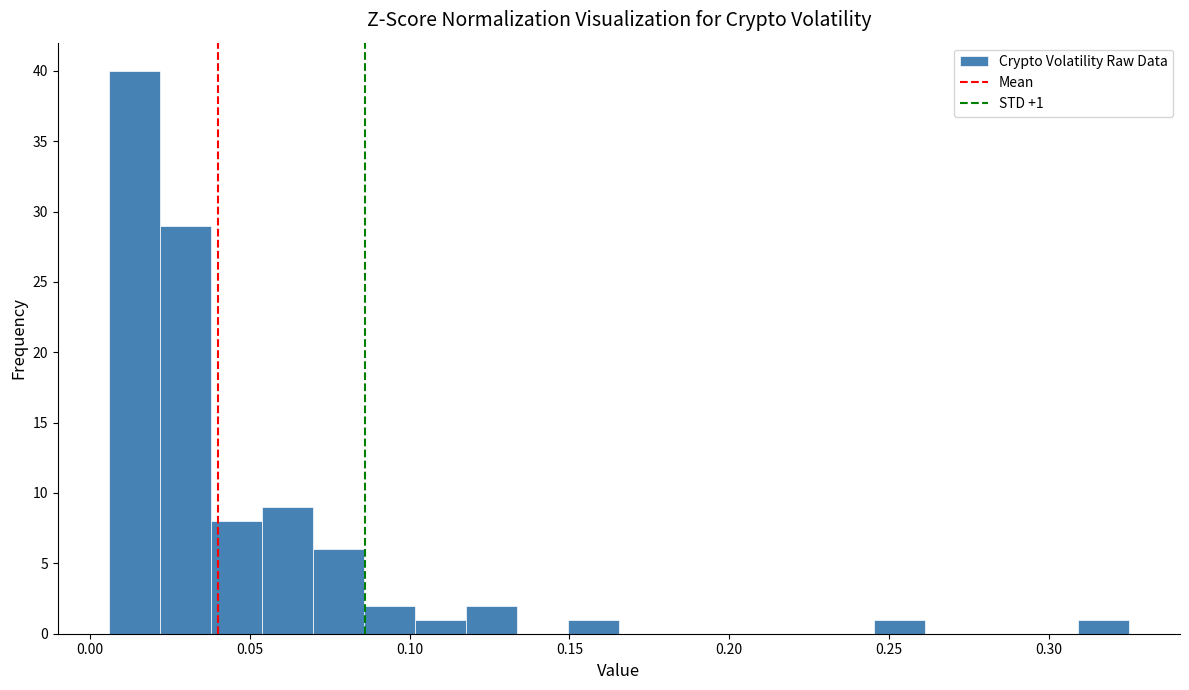

Around what value on the x-axis is the tallest bar? Give the approximate position of its centre, as read against the axis.

0.015